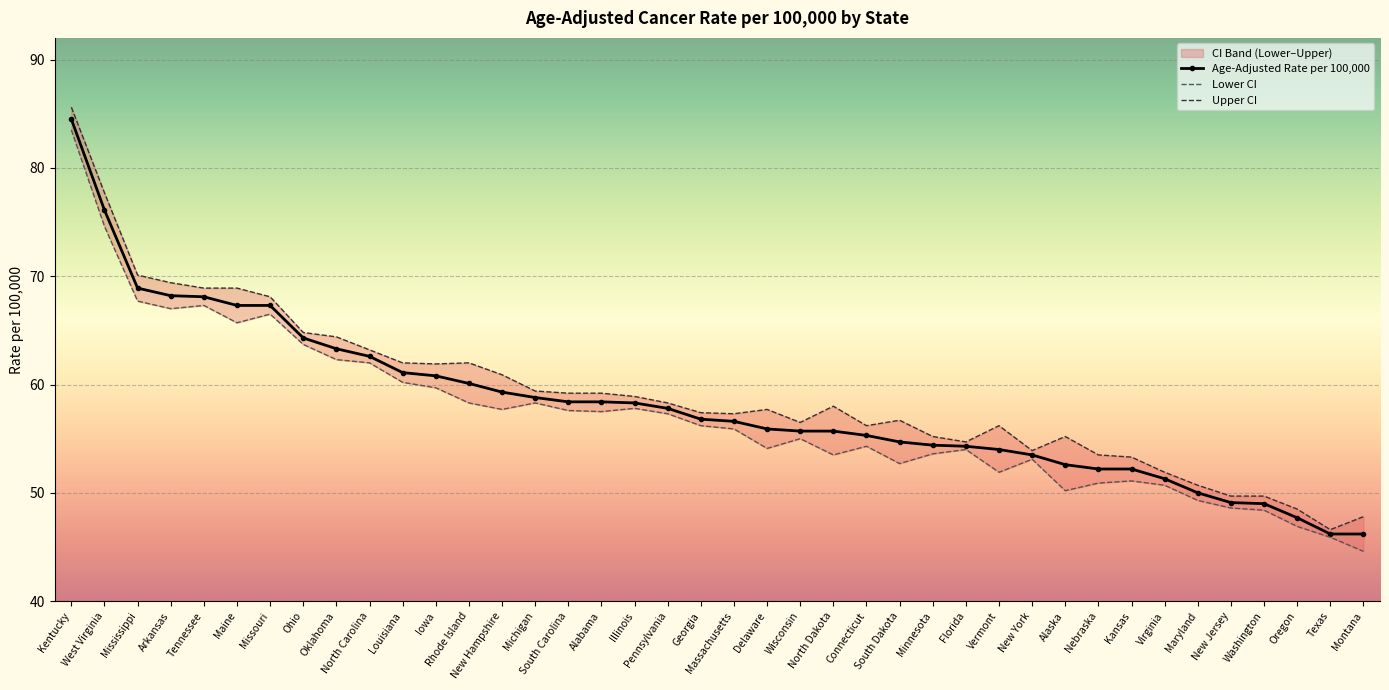

Which category has the highest value across all series?

Kentucky